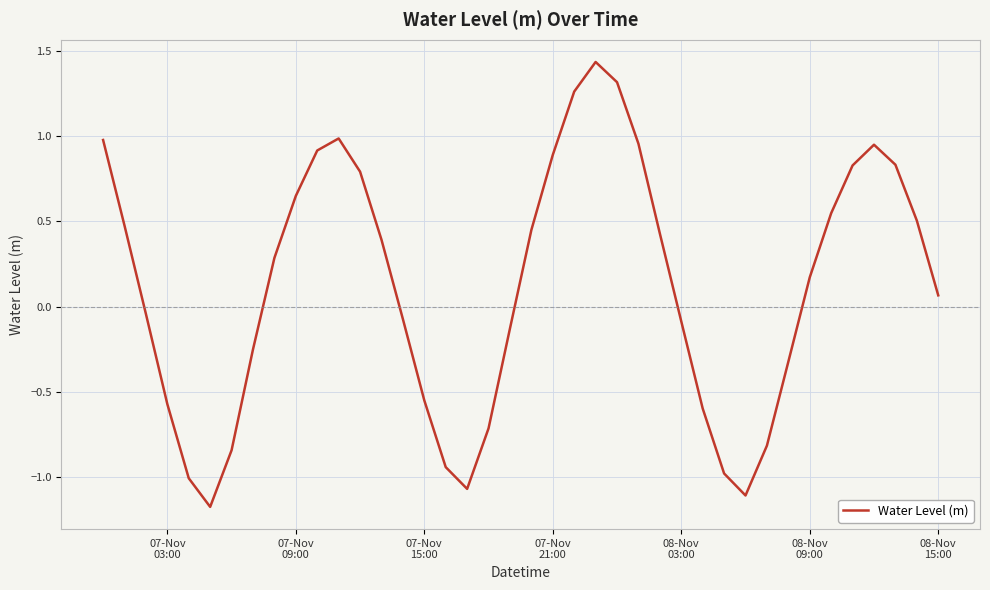

What is the minimum value shown in the chart?

-1.2